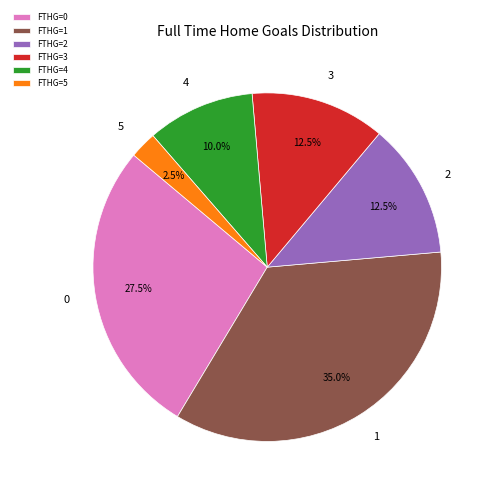

How many segments does this pie chart have?

6